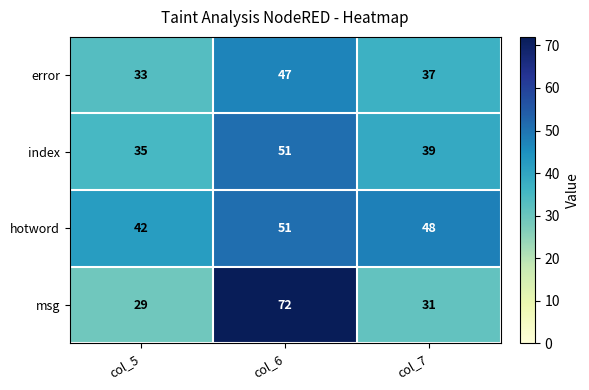

Rank the series by their average value, from highest to lowest.

hotword, msg, index, error